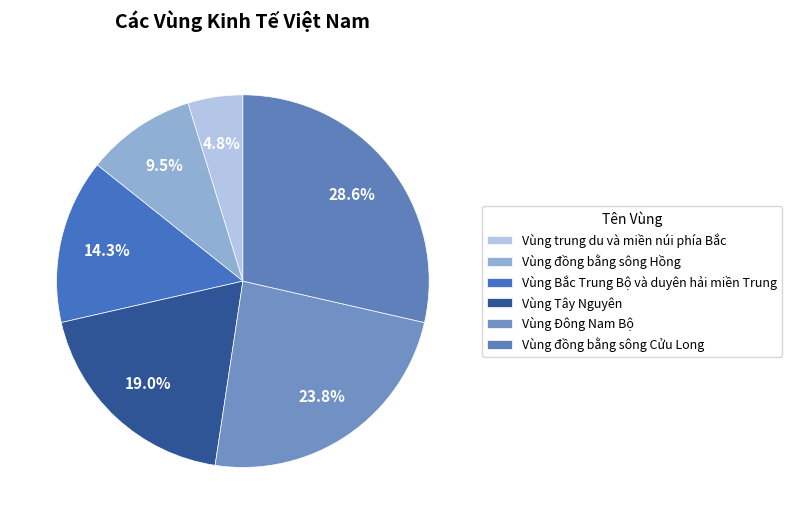

Count the number of slices in the pie.

6